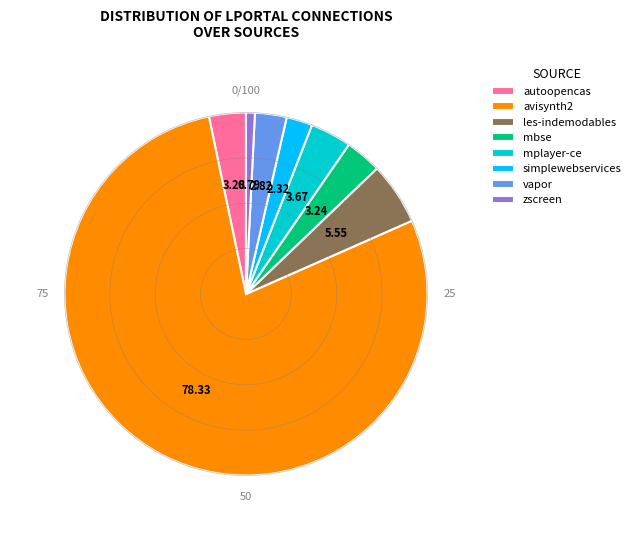

Does mbse represent more than half of the total?

No